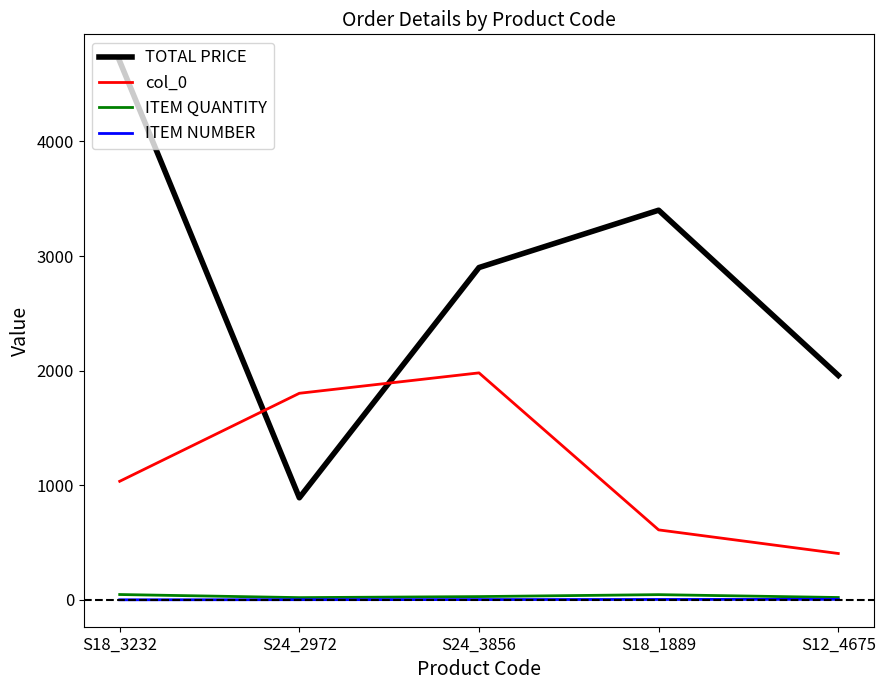

The TOTAL PRICE series shows 891.2 at S24_2972. True or false?

True